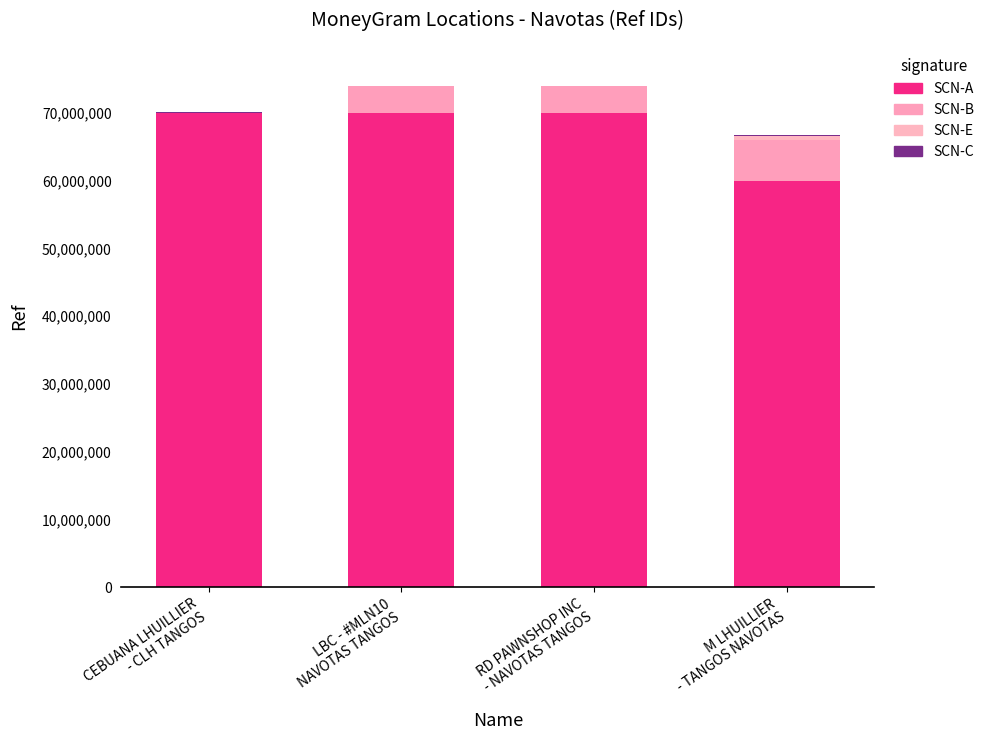

Does the chart contain stacked bars?

Yes